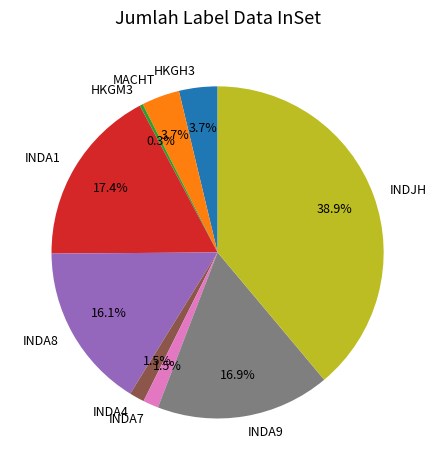

Which has a higher value, INDA8 or INDJH?

INDJH